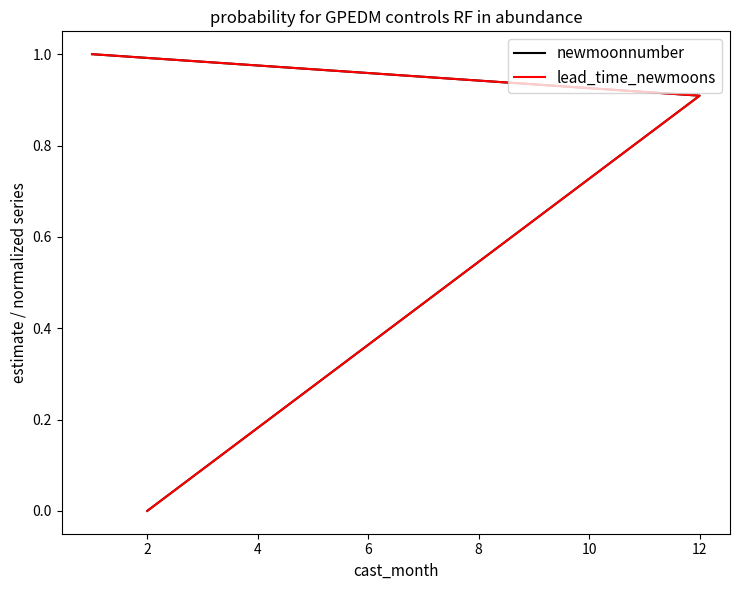

How many distinct data groups are displayed?

2